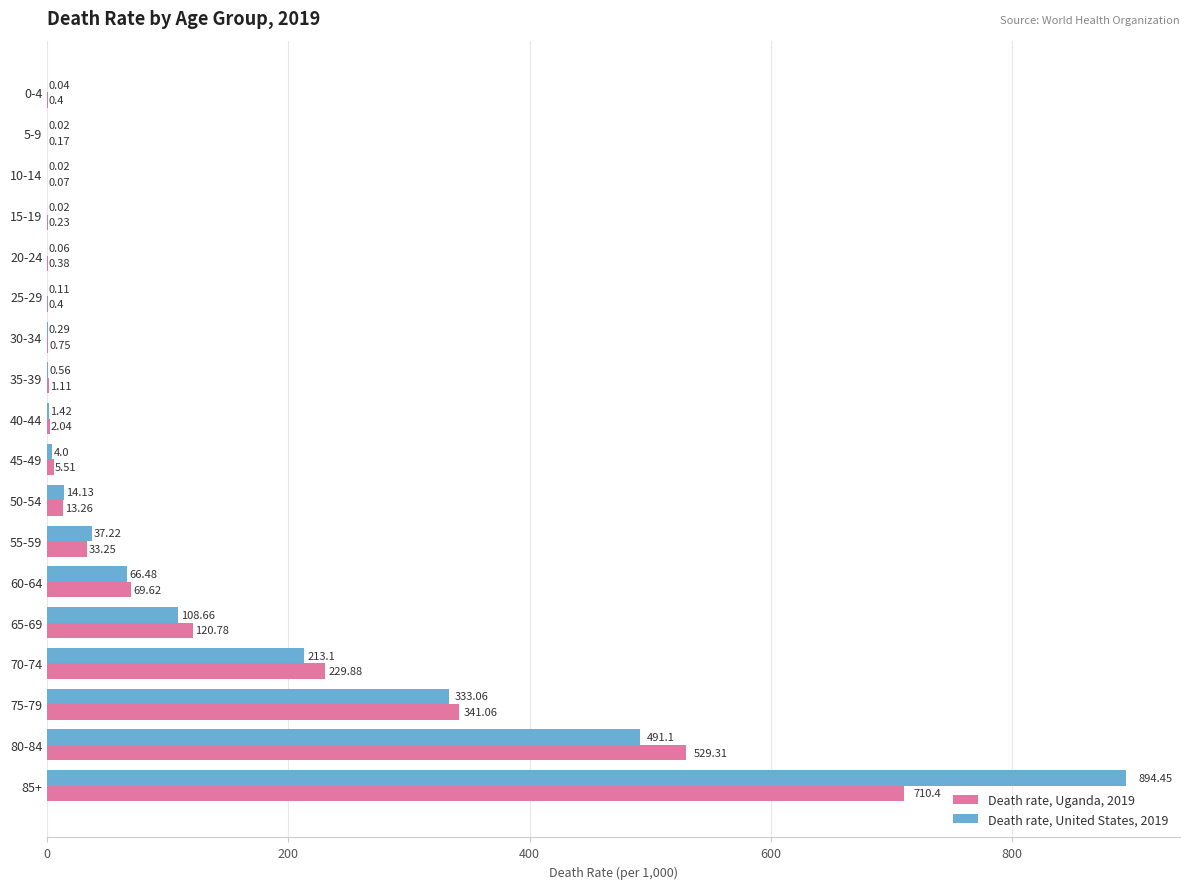

At which label is Death rate, United States, 2019 closest to 447?

80-84